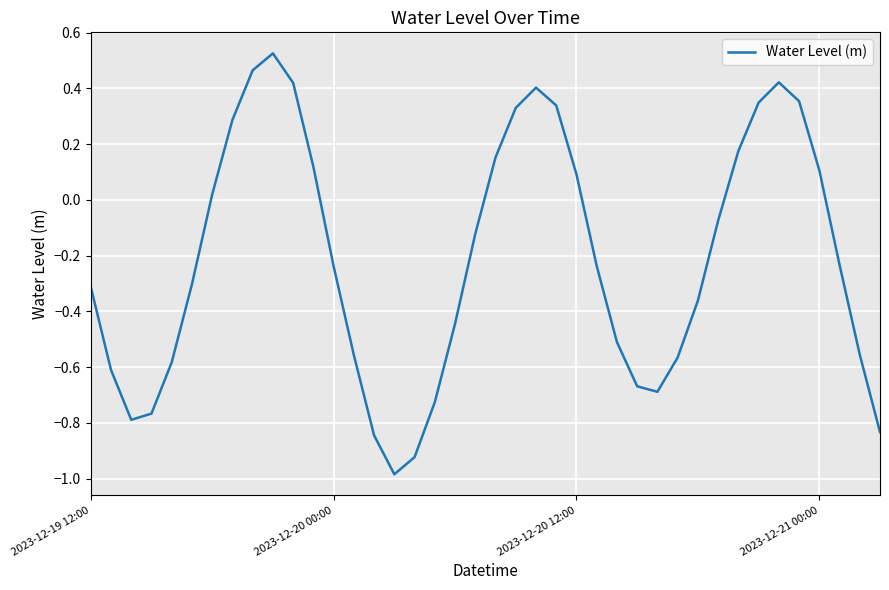

How many interior local valleys (lower than both neighbors) does the data have?

3